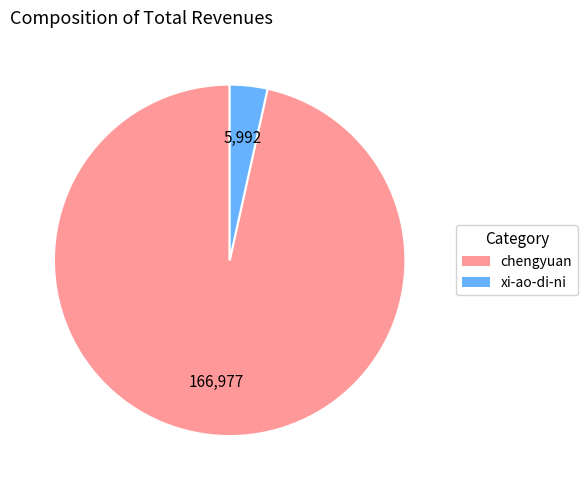

Which slice is the smallest?

xi-ao-di-ni